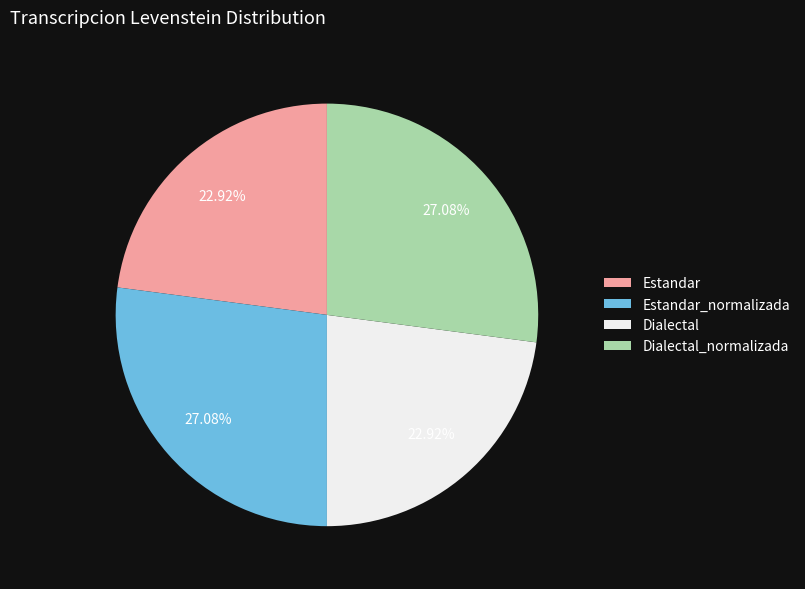

What percentage is the Dialectal slice, to the nearest percent?

23%